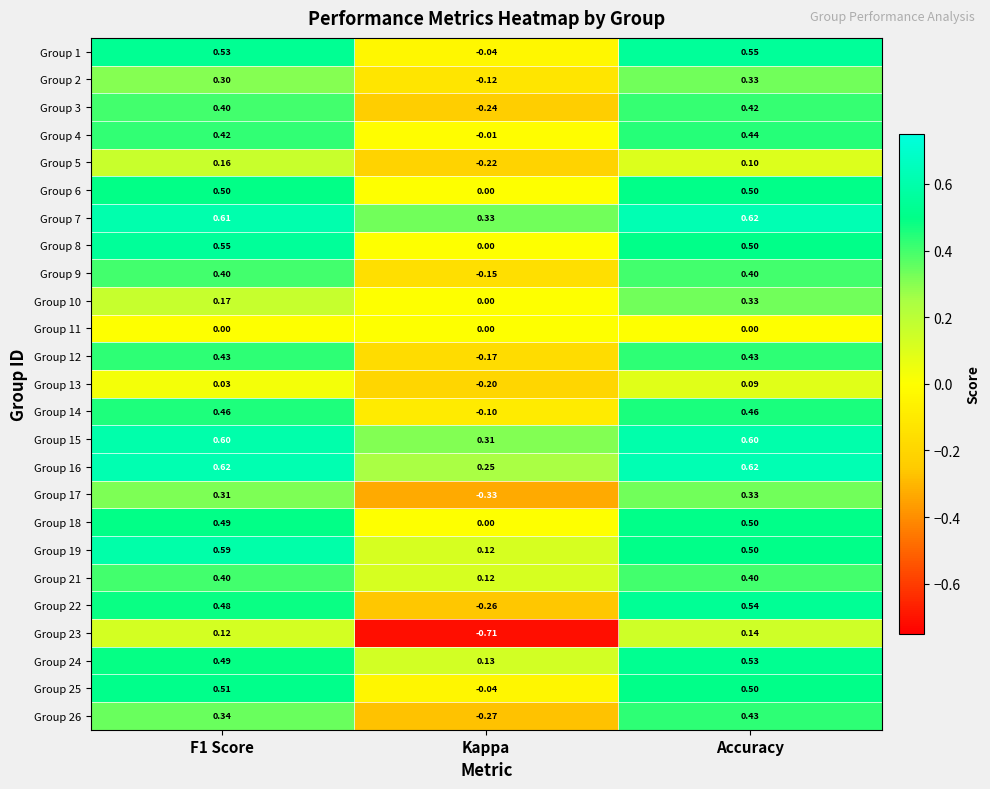

What is the total value across all series at Kappa?

-1.6